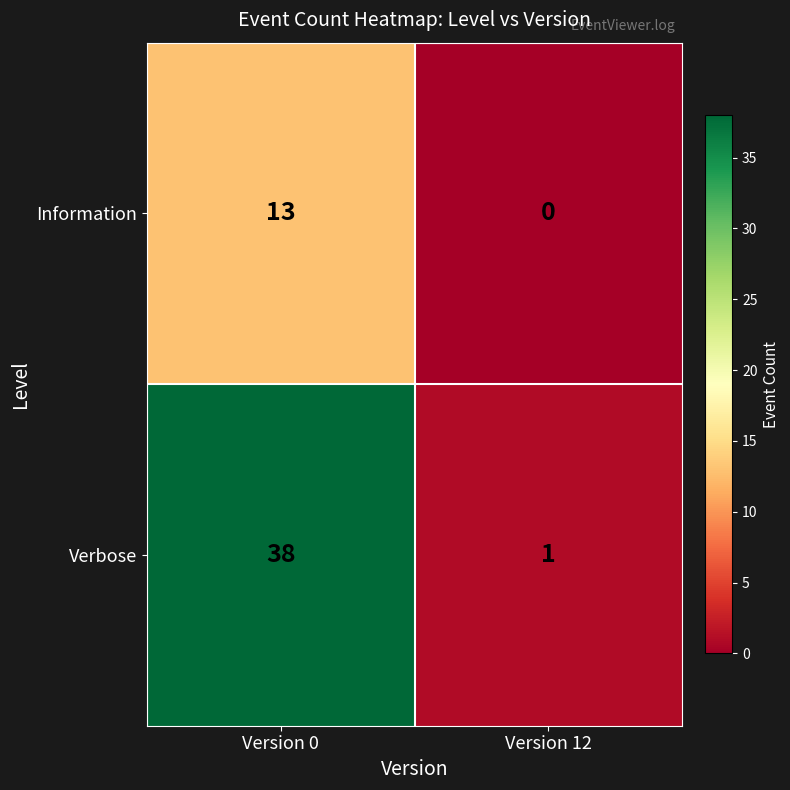

How many data points does each series have?

2